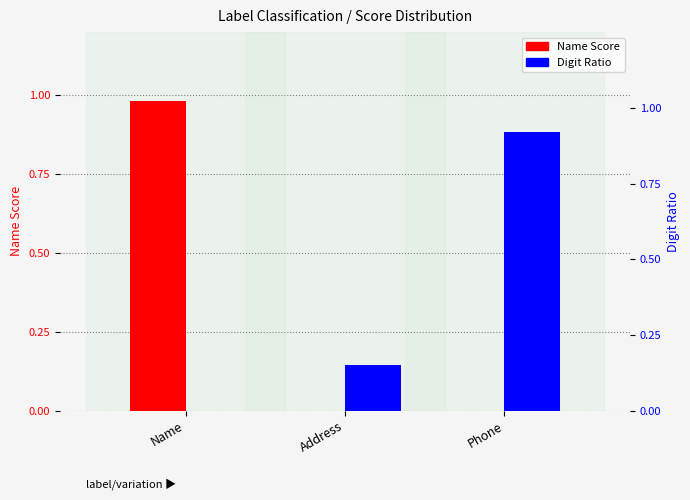

What is the spread (max minus min) of values at Name?

1.0